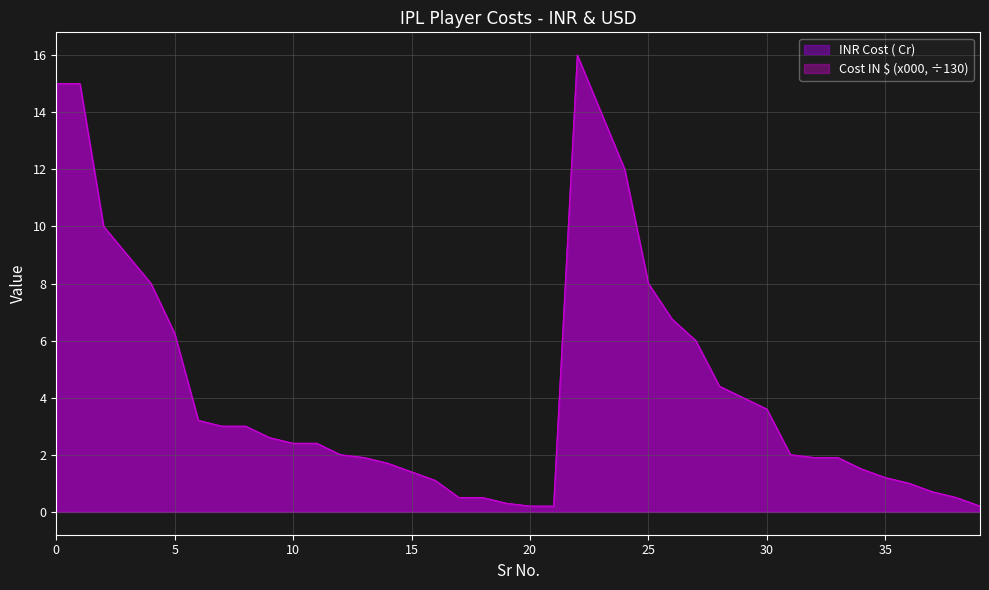

How many lines are shown in the chart?

2